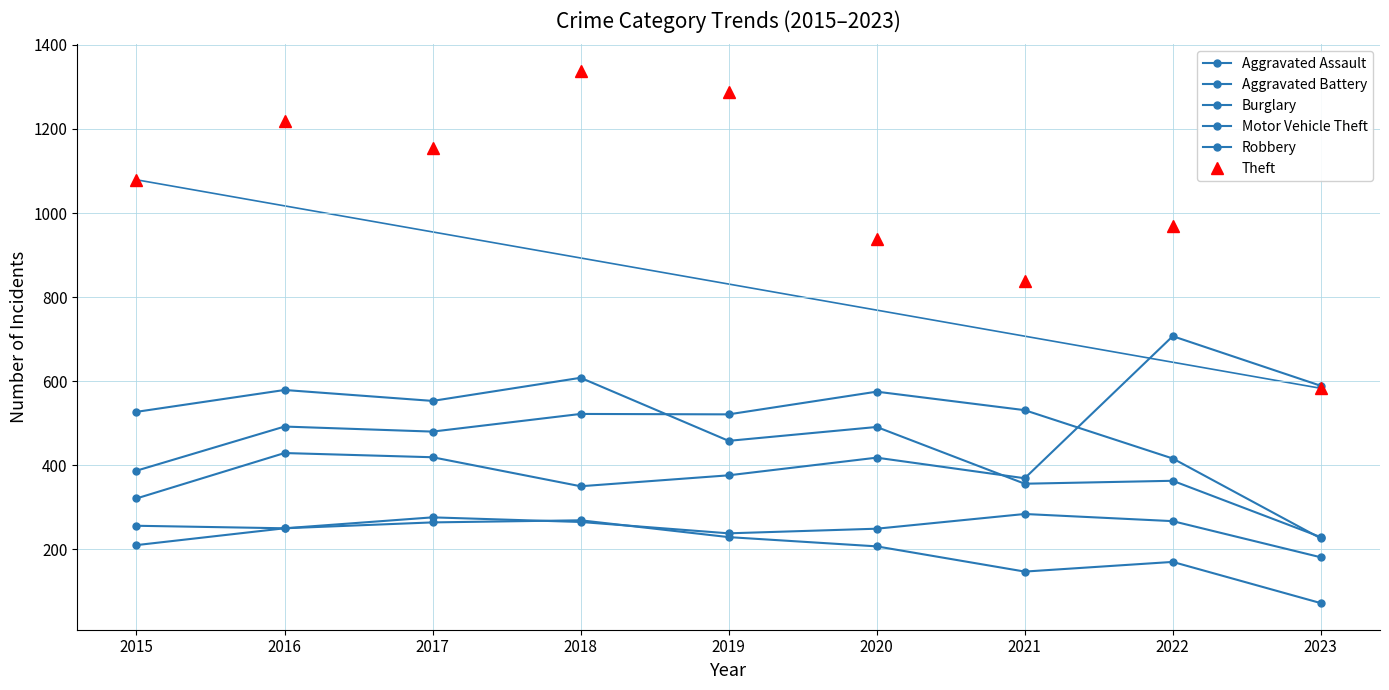

What is the maximum value for Theft?

1338